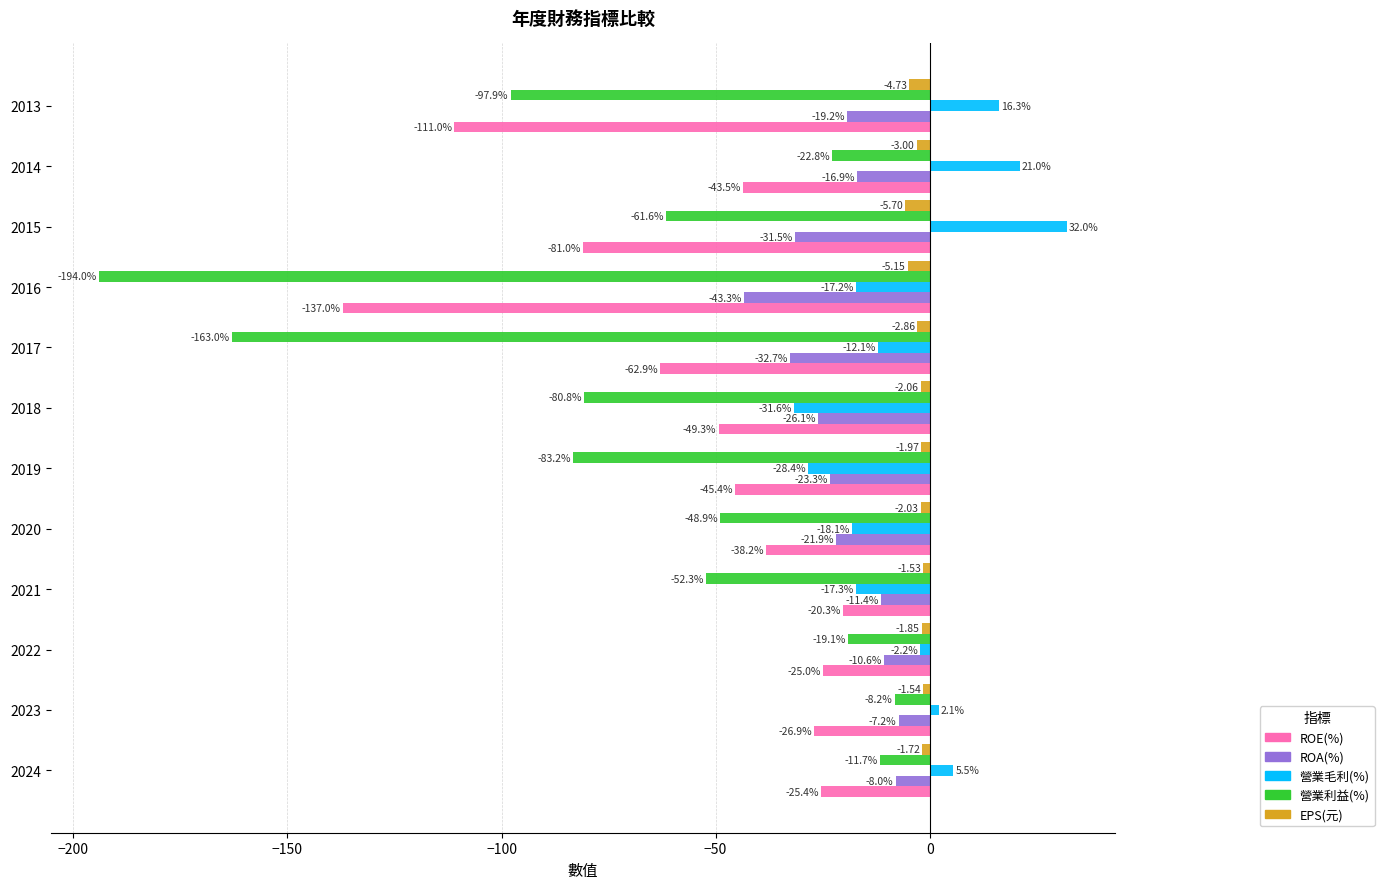

Which category has the lowest value in the ROE(%) series?

2016